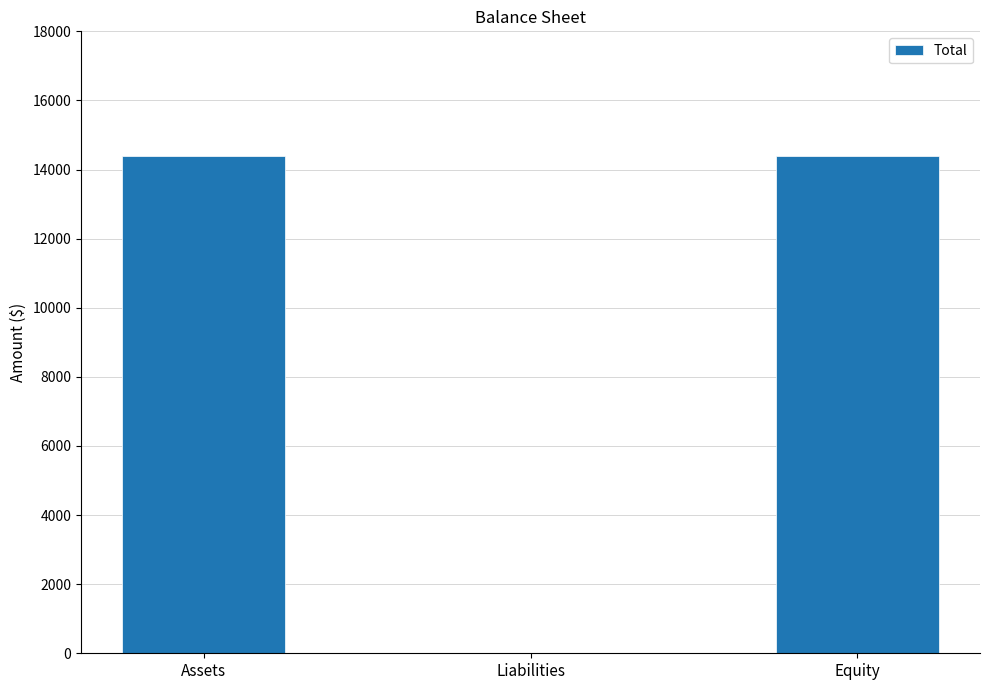

What is the sum of the values at Liabilities and Equity?

14400